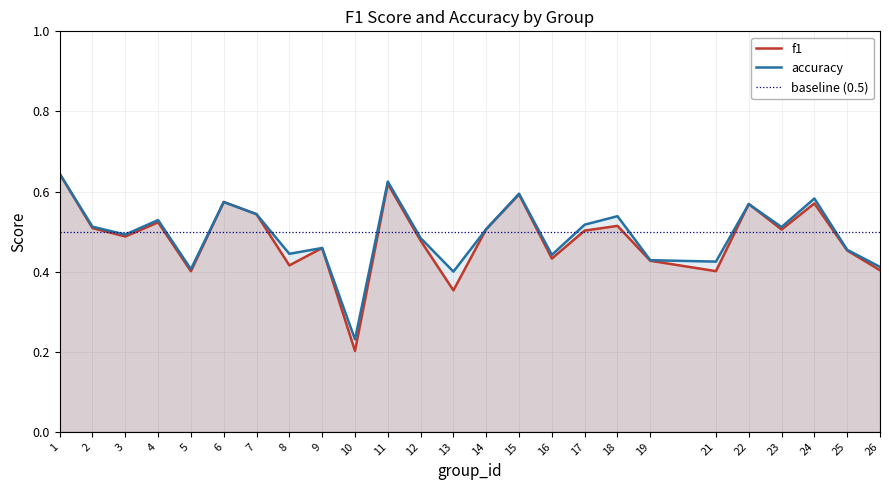

Reading left to right, what are all the values shown in this chart?

f1: 0.6	0.5	0.5	0.5	0.4	0.6	0.5	0.4	0.5	0.2	0.6	0.5	0.4	0.5	0.6	0.4	0.5	0.5	0.4	0.4	0.6	0.5	0.6	0.5	0.4
accuracy: 0.6	0.5	0.5	0.5	0.4	0.6	0.5	0.4	0.5	0.2	0.6	0.5	0.4	0.5	0.6	0.4	0.5	0.5	0.4	0.4	0.6	0.5	0.6	0.5	0.4